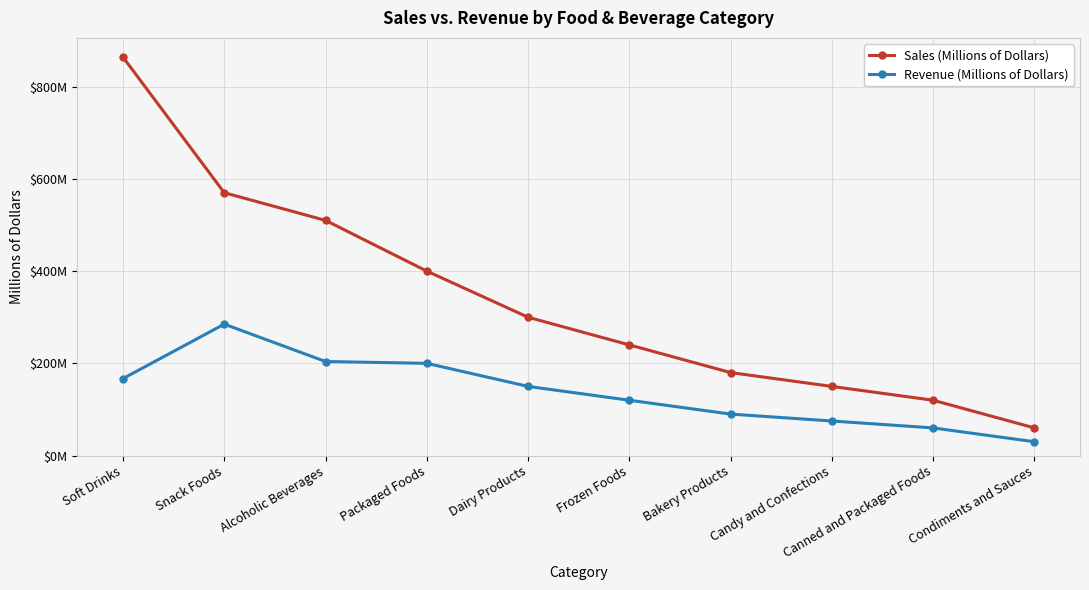

What is the label of the 1st point from the left?

Soft Drinks